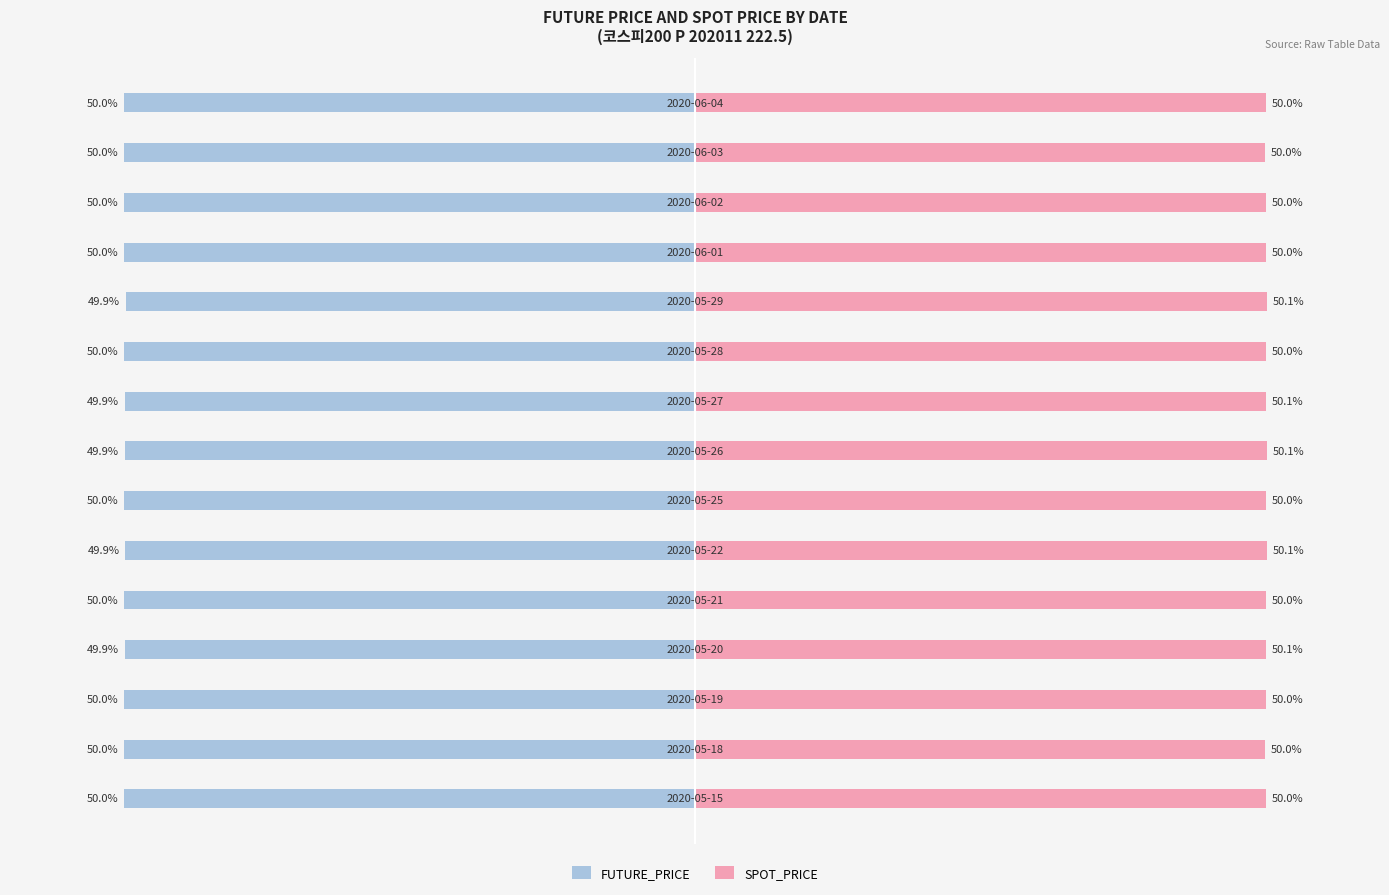

Which series has the widest spread of values?

SPOT_PRICE